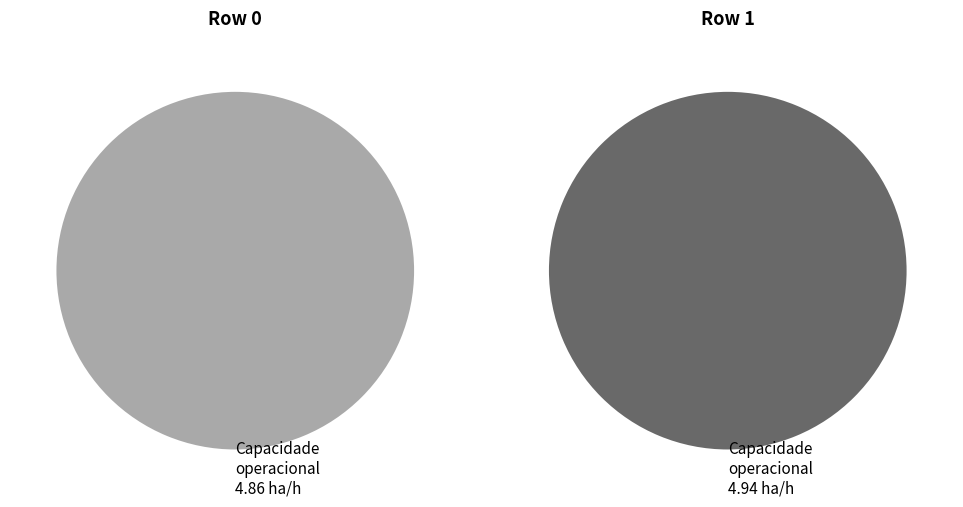

How much of the chart is everything except Row 1?

49.6%